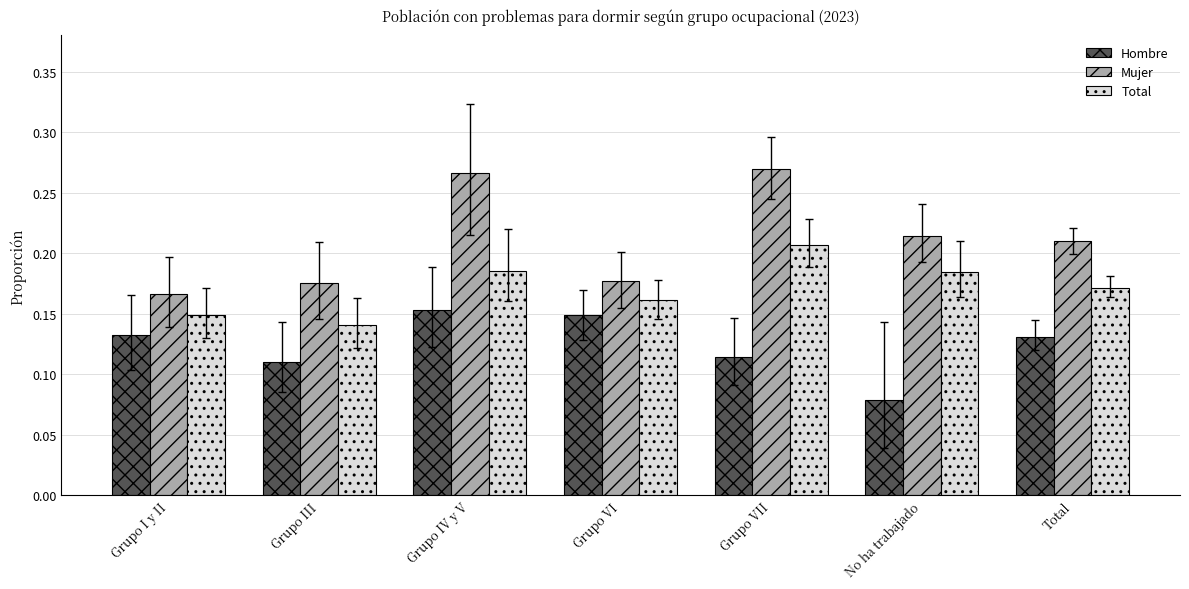

At Grupo IV y V, list the series in order from smallest to largest.

Hombre, Total, Mujer